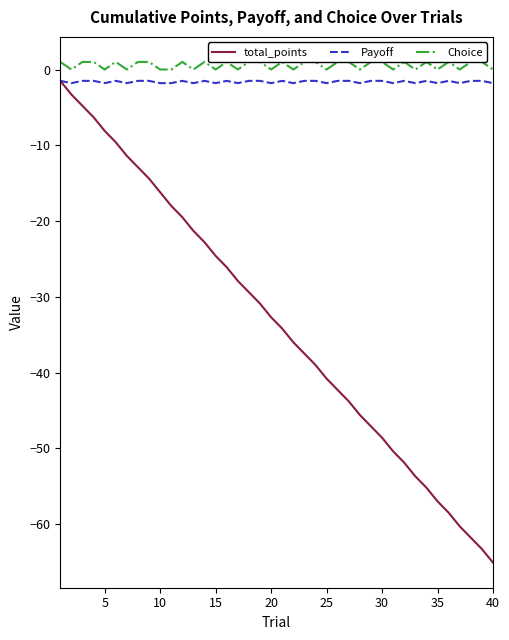

What is the lowest value of the total_points series?

-65.1